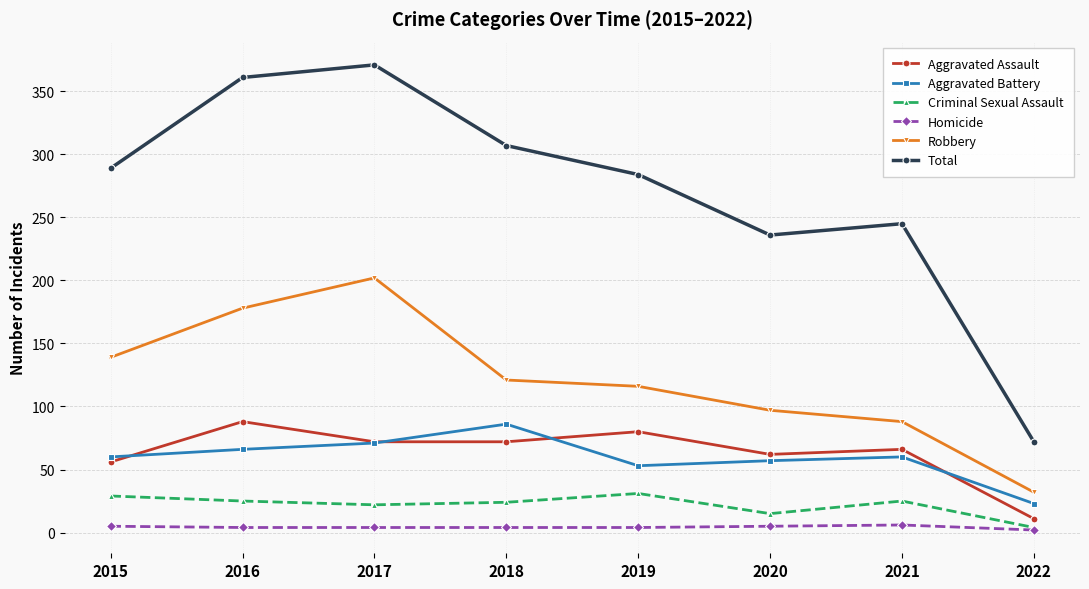

What is the difference between the highest and lowest values at 2022?

70